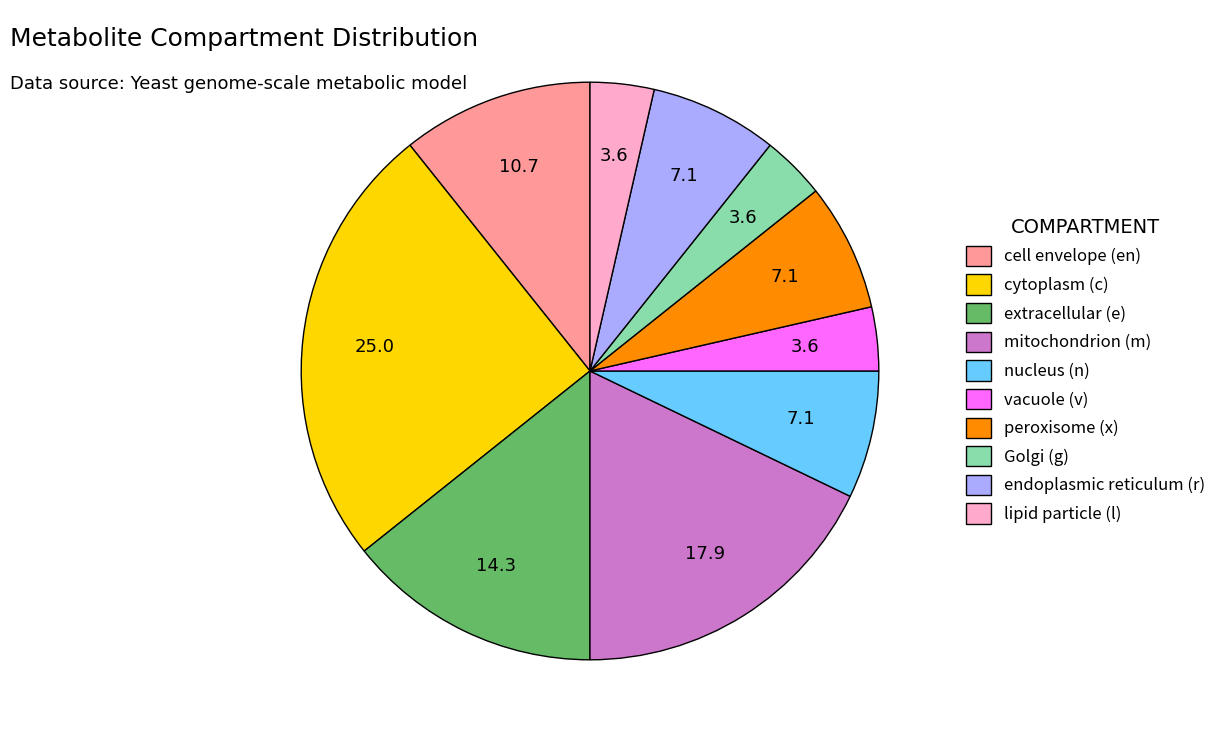

True or false: cell envelope (en) accounts for 11% of the total.

True